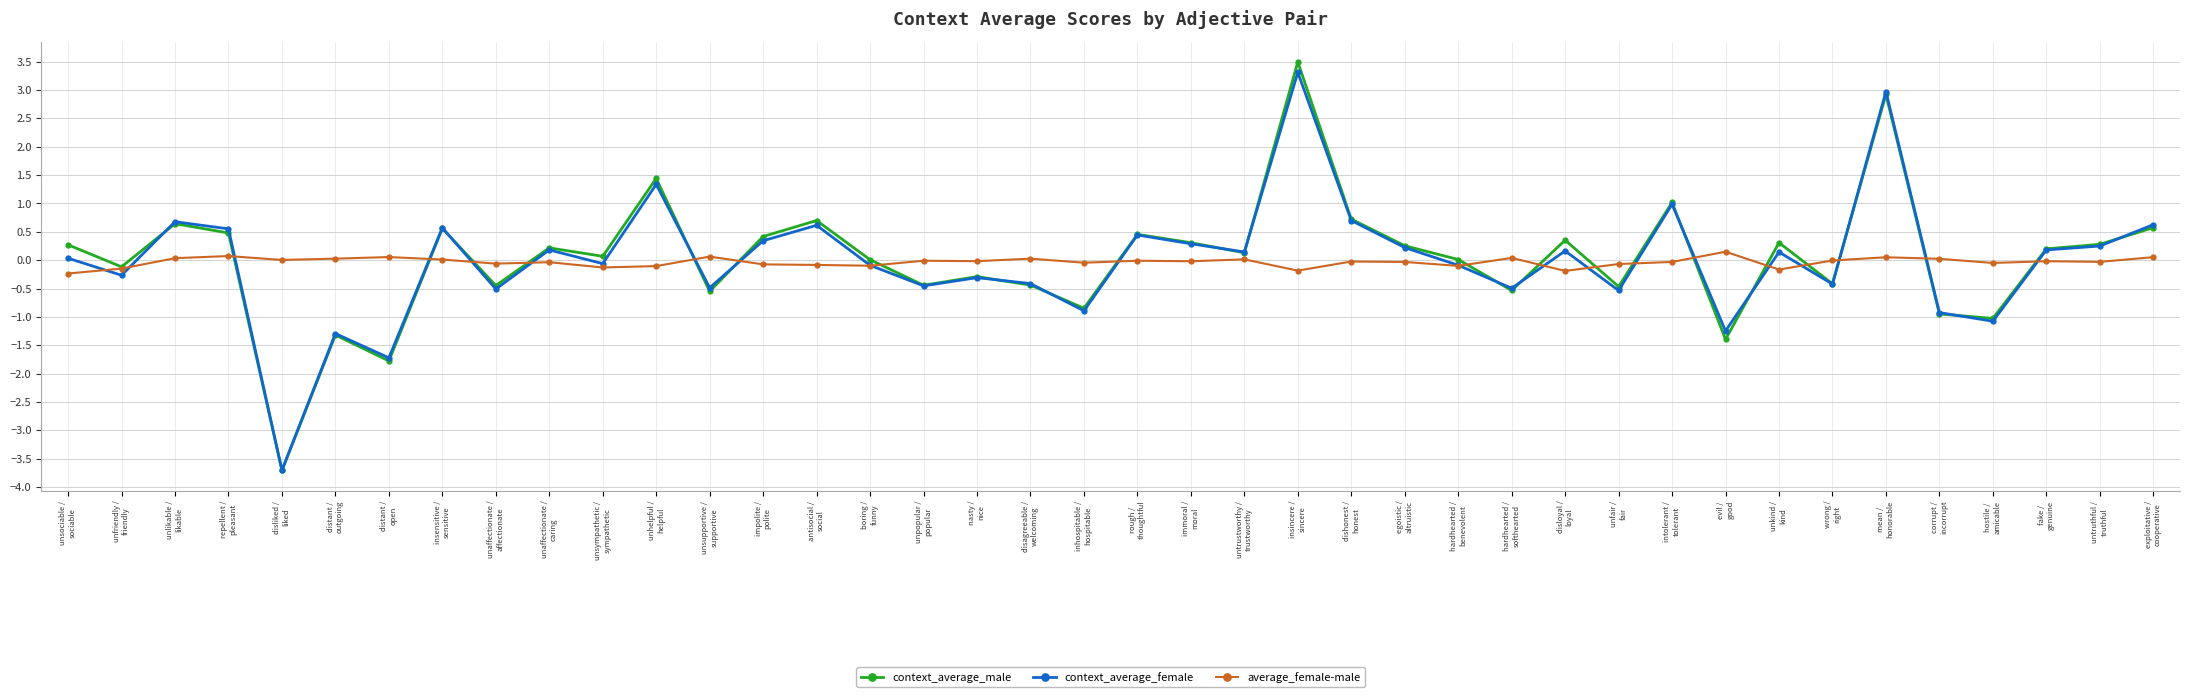

What is the difference between the highest and lowest values at corrupt /
incorrupt?

1.0